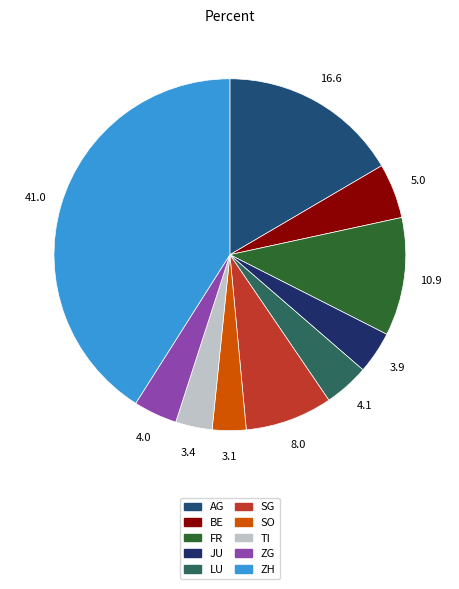

How many segments does this pie chart have?

10